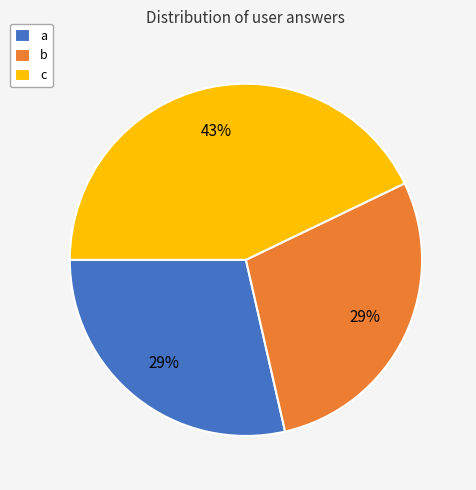

Approximately how many times larger is the value at b compared to c?

0.7